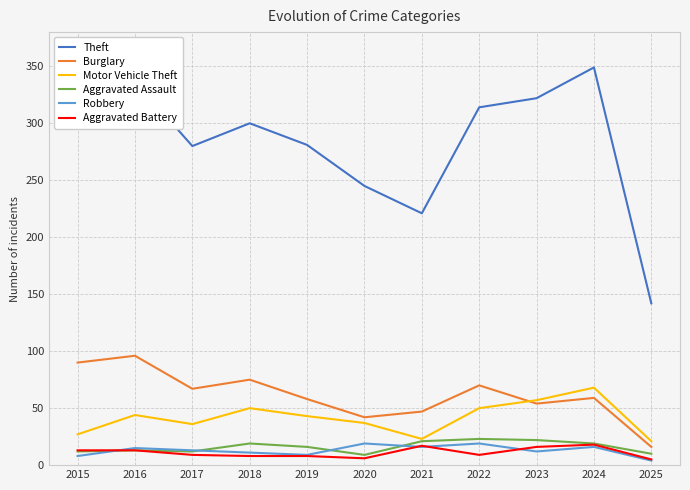

Is it true that Aggravated Battery equals 16 at 2023?

True